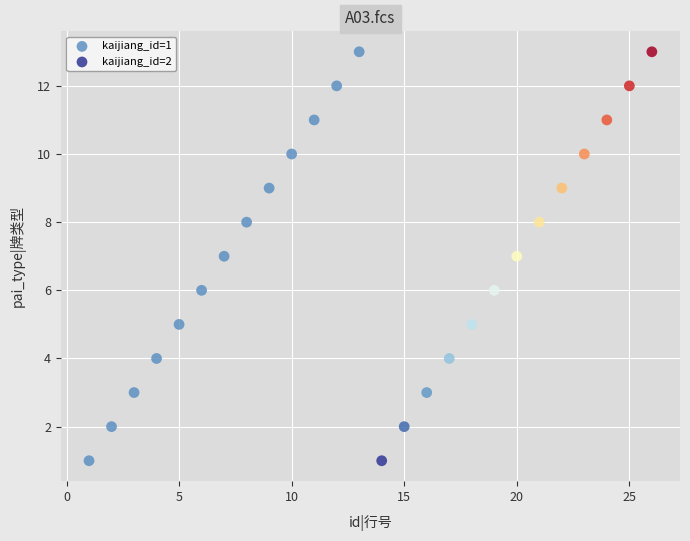

What are all the series names shown in the legend?

kaijiang_id=1, kaijiang_id=2